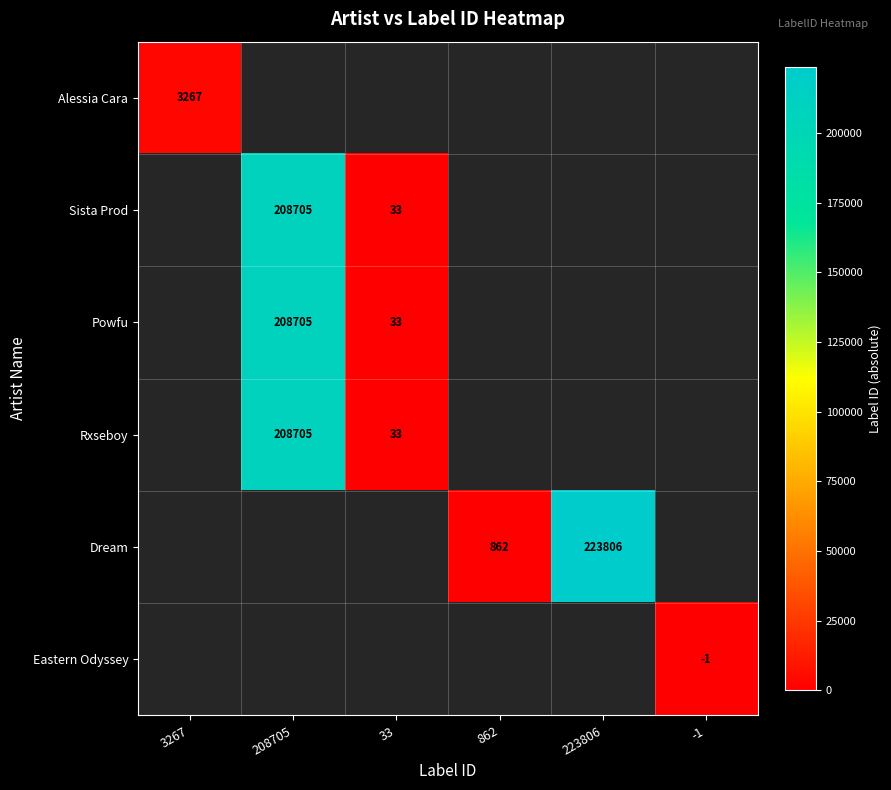

The Powfu series shows 43147.2 at 208705. True or false?

False